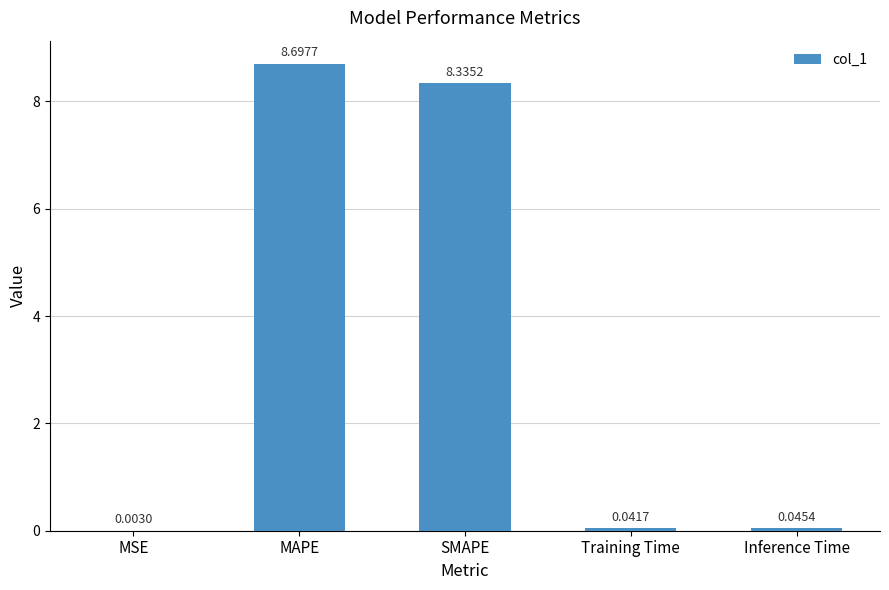

What is the difference between the values at MSE and MAPE?

8.7